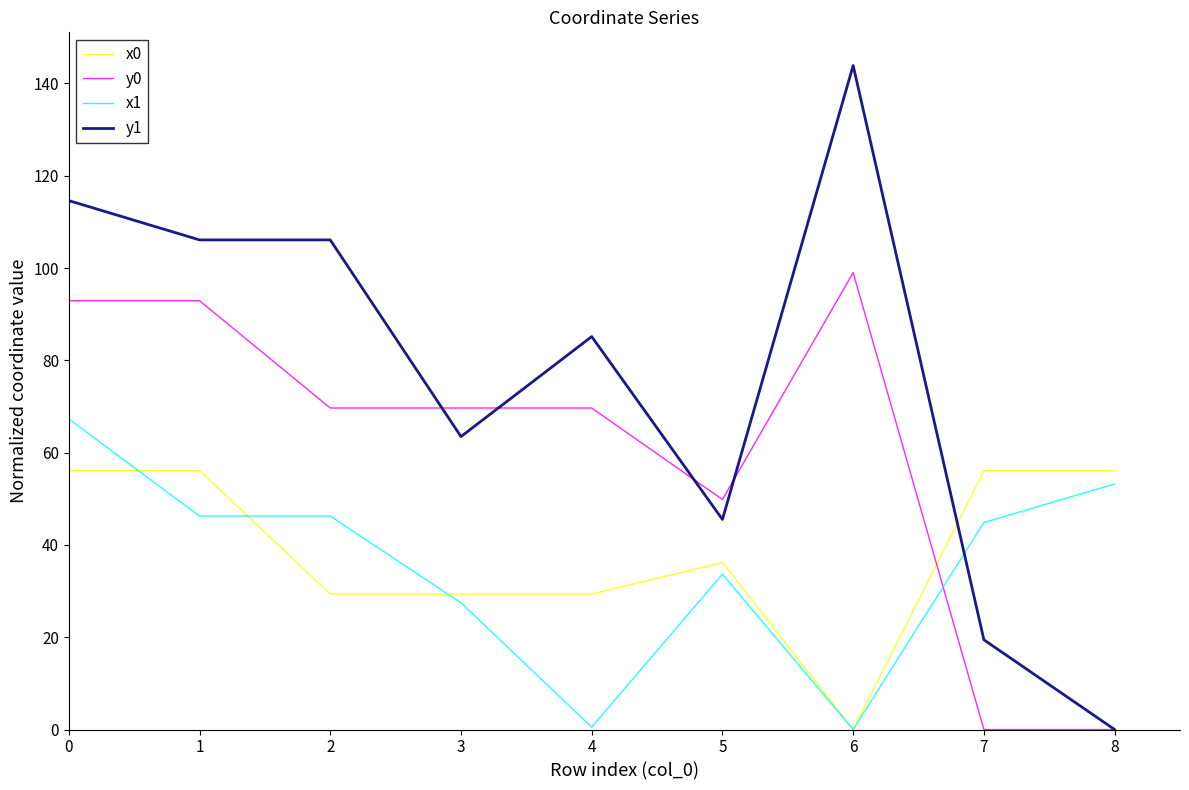

List the series in order of their peak value, lowest first.

x0, x1, y0, y1